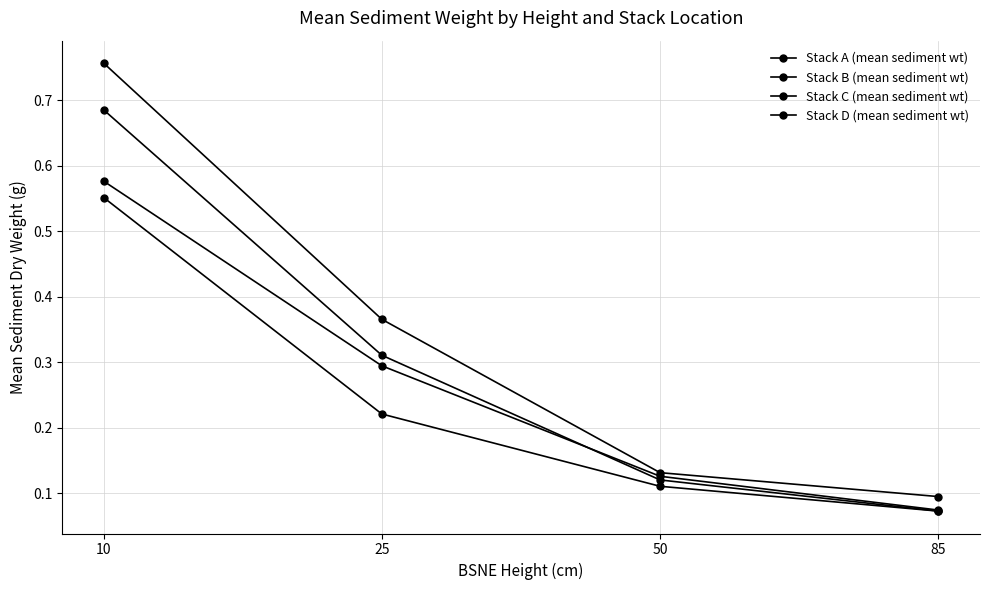

True or false: Stack B (mean sediment wt) and Stack D (mean sediment wt) cross at least once.

False